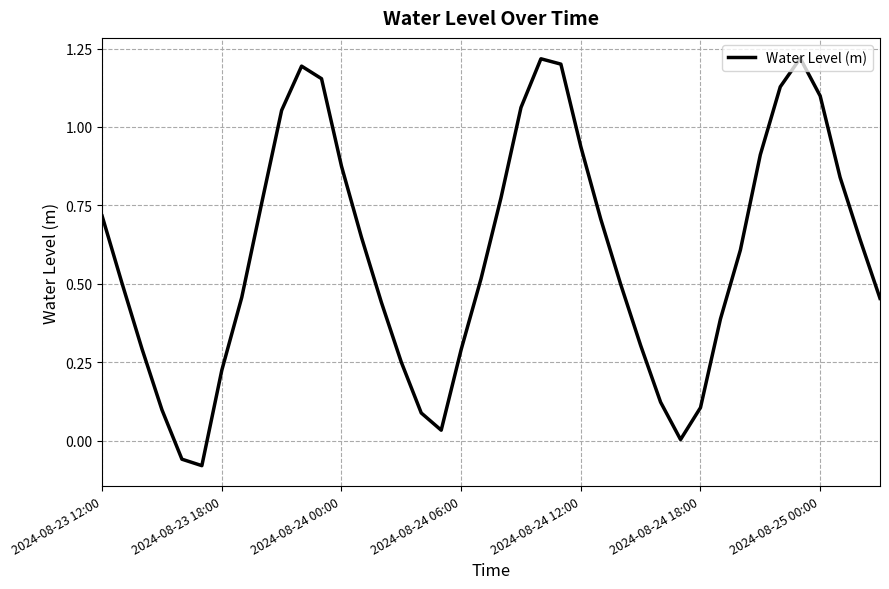

What is the difference between the maximum and minimum values?

1.3